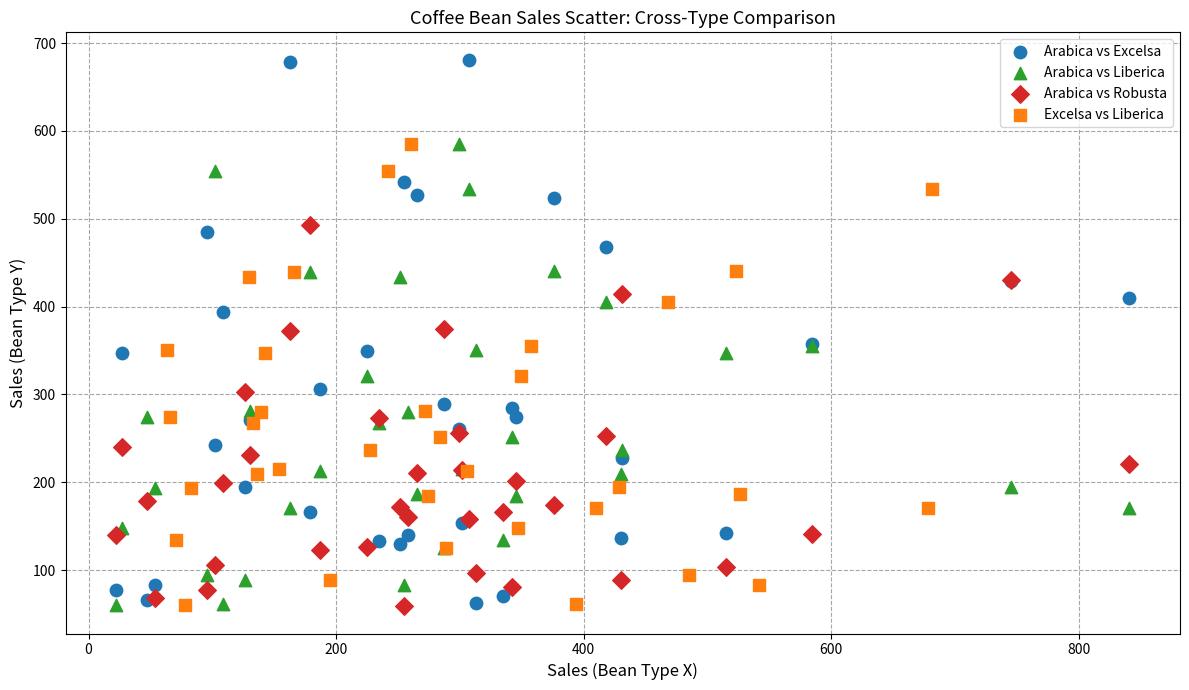

Which series reaches the maximum Y coordinate?

Arabica vs Excelsa